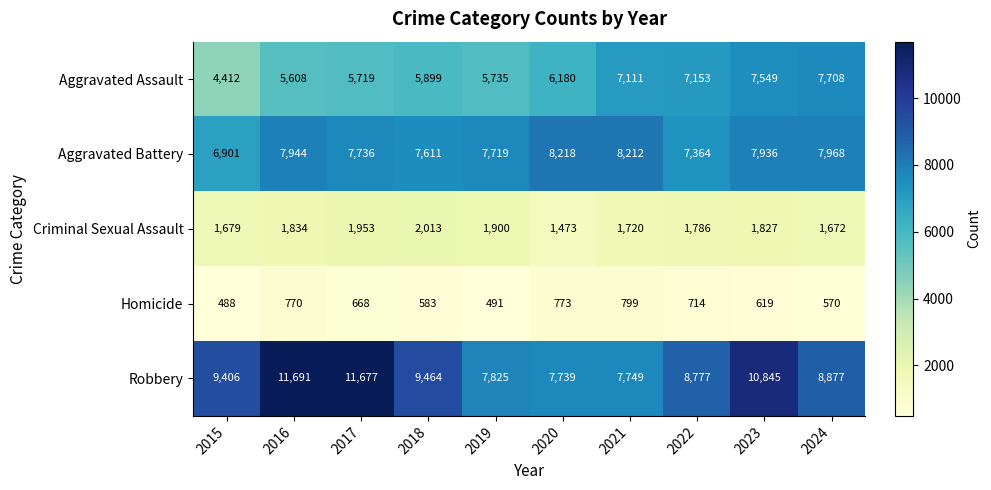

At which category is the sum across all series the highest?

2023